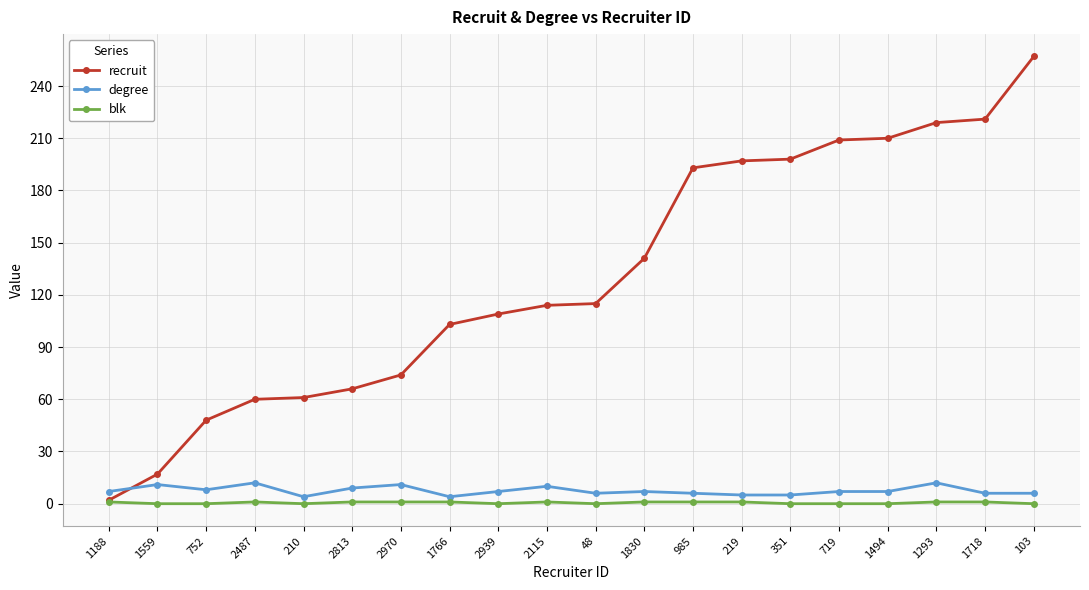

What are all the series names shown in the legend?

recruit, degree, blk